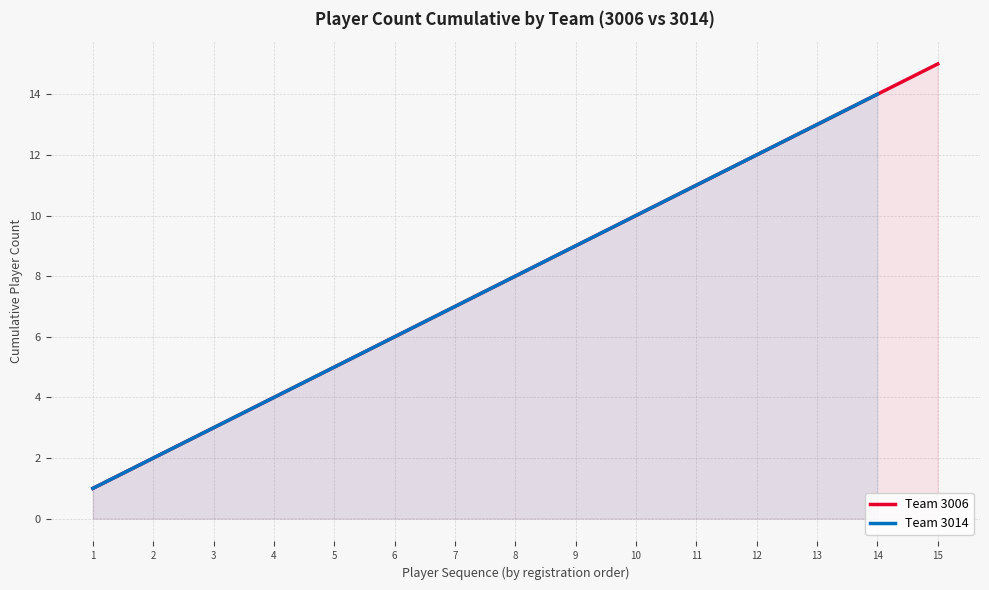

How many lines are shown in the chart?

2